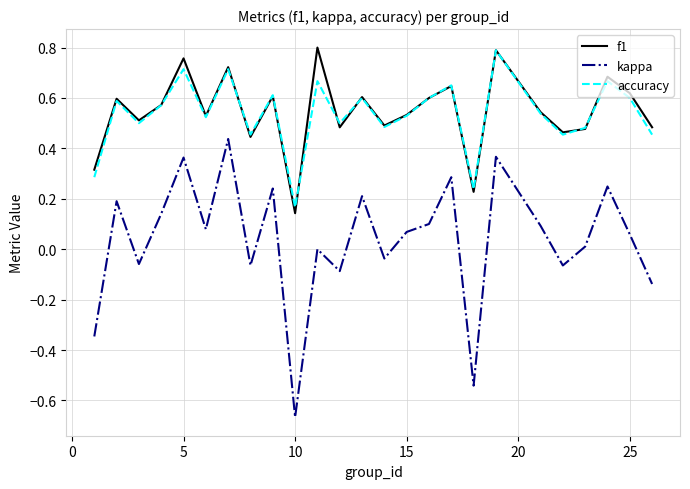

True or false: kappa and f1 intersect in this chart.

False